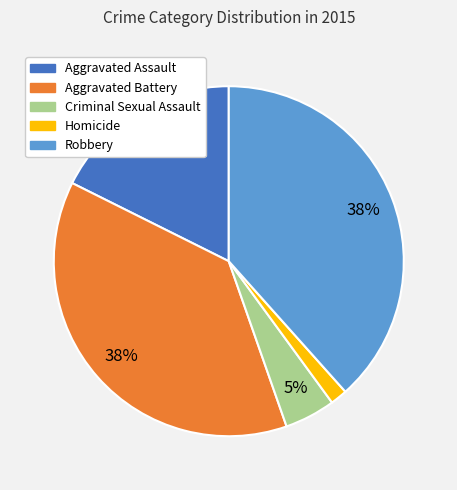

Combined, do Robbery and Criminal Sexual Assault account for over 50%?

No